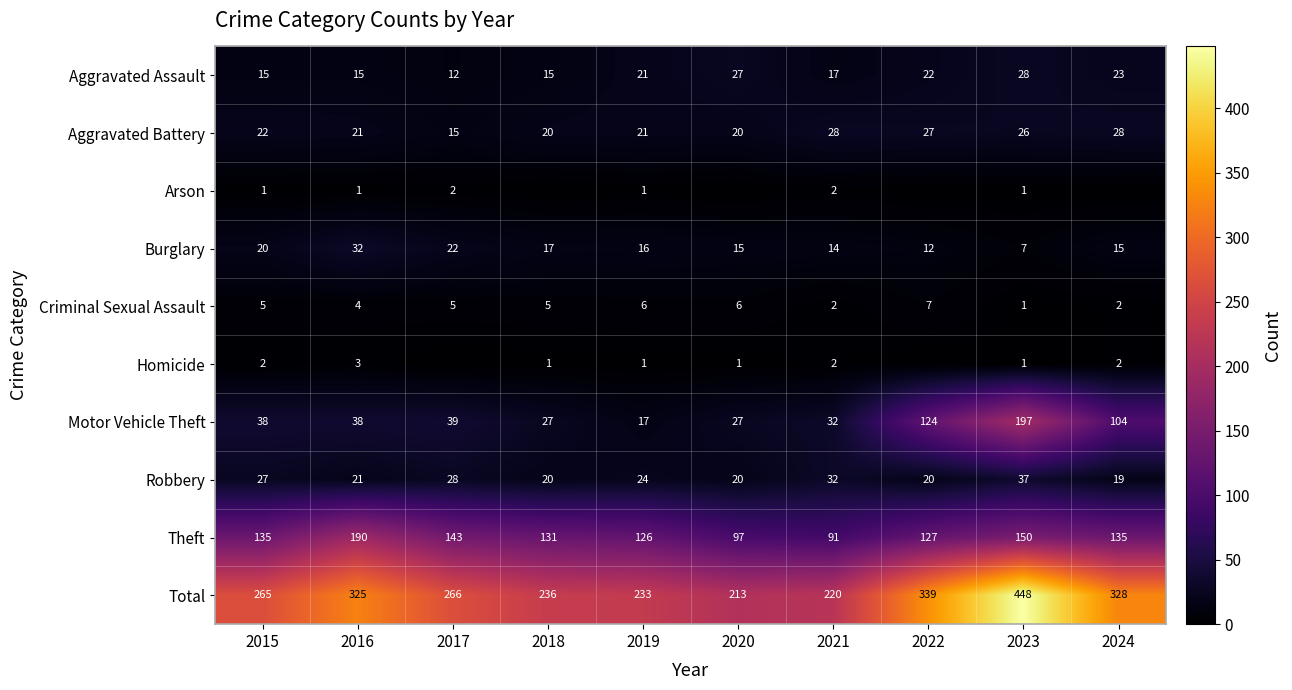

At which category is the sum across all series the highest?

2023